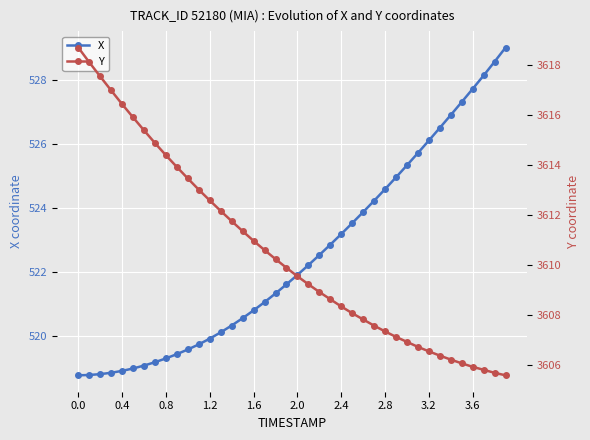

Reading right to left, transcribe all the data shown in this chart.

X: 529.0	528.6	528.2	527.7	527.3	526.9	526.5	526.1	525.7	525.3	525.0	524.6	524.2	523.9	523.5	523.2	522.9	522.5	522.2	521.9	521.6	521.3	521.1	520.8	520.6	520.3	520.1	519.9	519.8	519.6	519.4	519.3	519.2	519.1	519.0	518.9	518.9	518.8	518.8	518.8
Y: 3605.6	3605.7	3605.8	3605.9	3606.1	3606.2	3606.4	3606.5	3606.7	3606.9	3607.1	3607.3	3607.6	3607.8	3608.1	3608.3	3608.6	3608.9	3609.2	3609.6	3609.9	3610.2	3610.6	3611.0	3611.4	3611.8	3612.2	3612.6	3613.0	3613.5	3613.9	3614.4	3614.9	3615.4	3615.9	3616.4	3617.0	3617.6	3618.1	3618.7